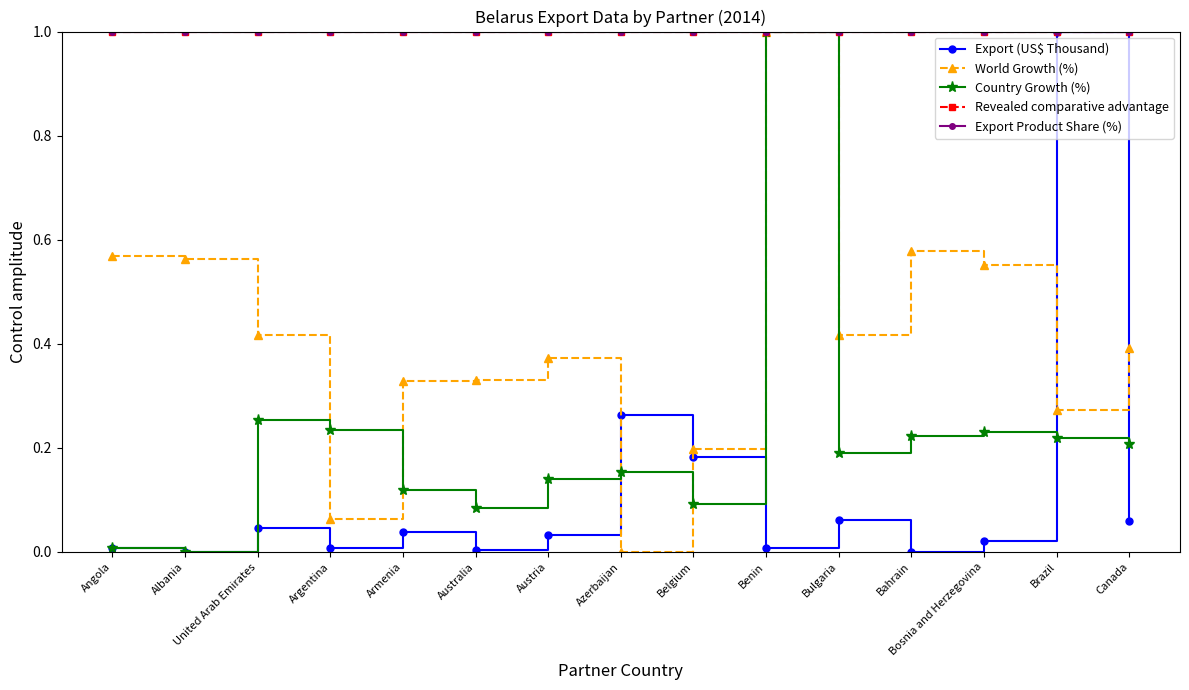

At which category does World Growth (%) reach its first local valley?

Argentina